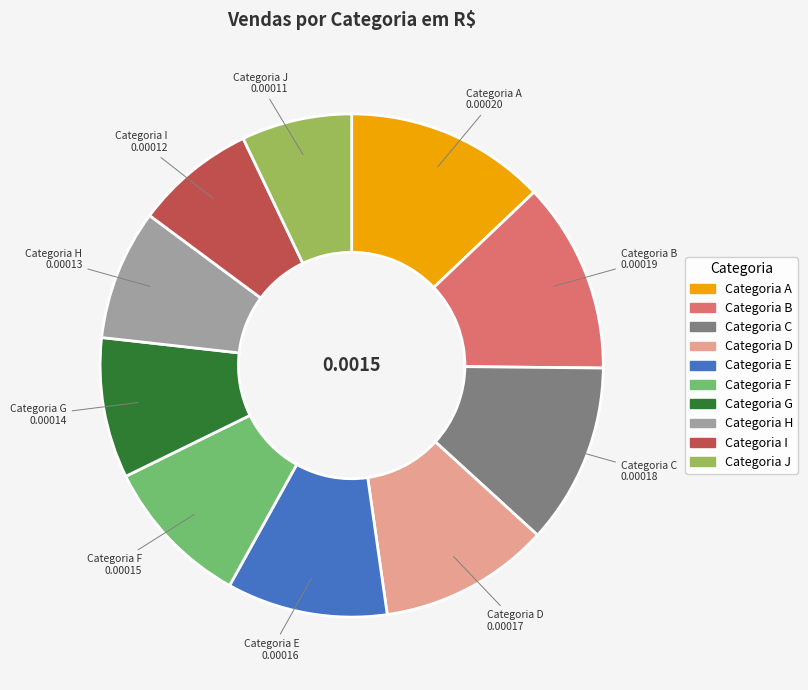

What is the largest slice in the pie chart?

Categoria A